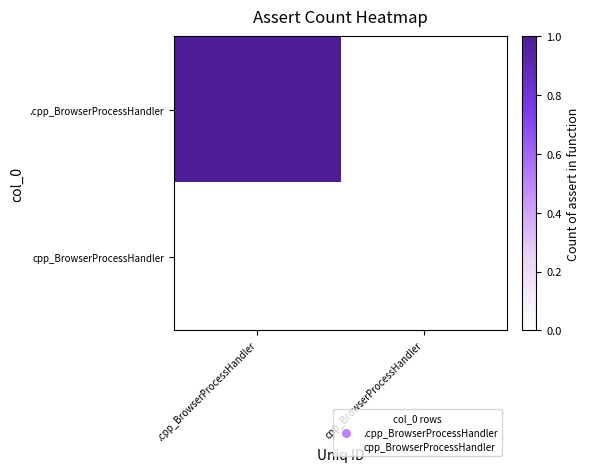

At which category is the sum across all series the highest?

.cpp_BrowserProcessHandler